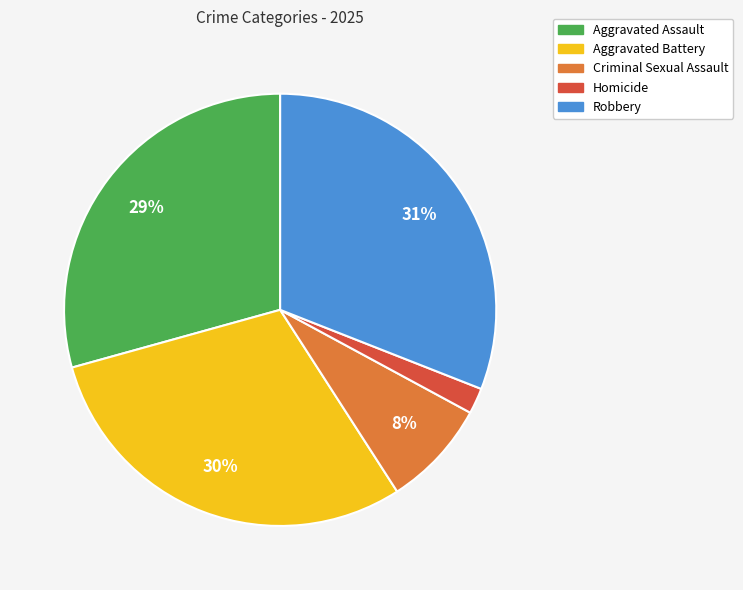

What percentage is the Homicide slice, to the nearest percent?

2%